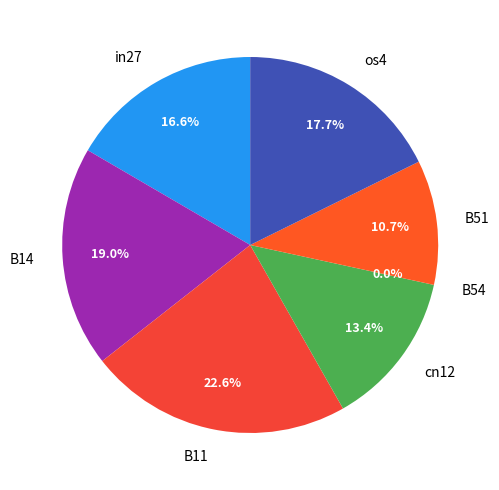

Count the number of slices in the pie.

7